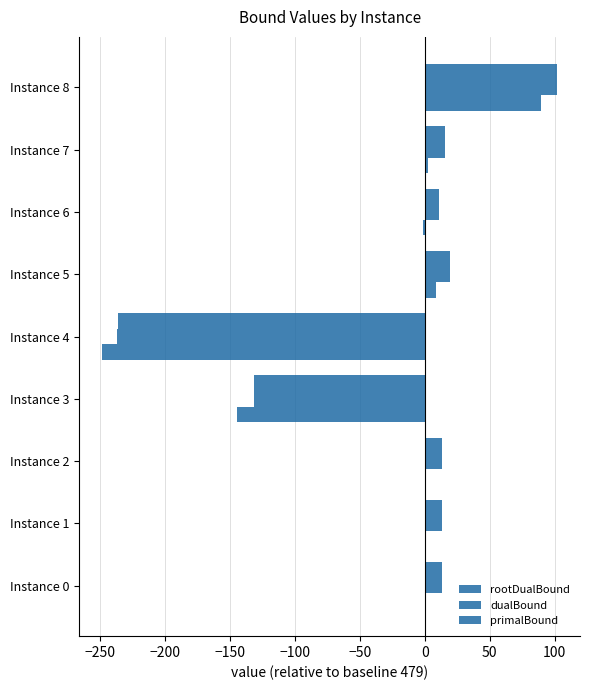

How many values in dualBound are above zero?

7